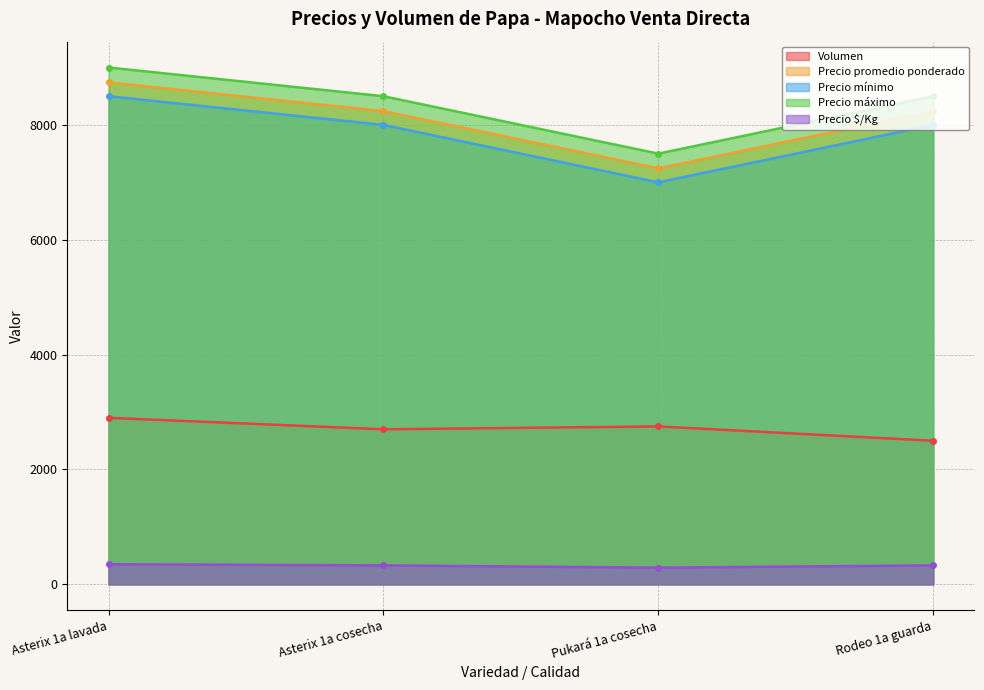

Does the chart display data point markers on the line(s)?

Yes